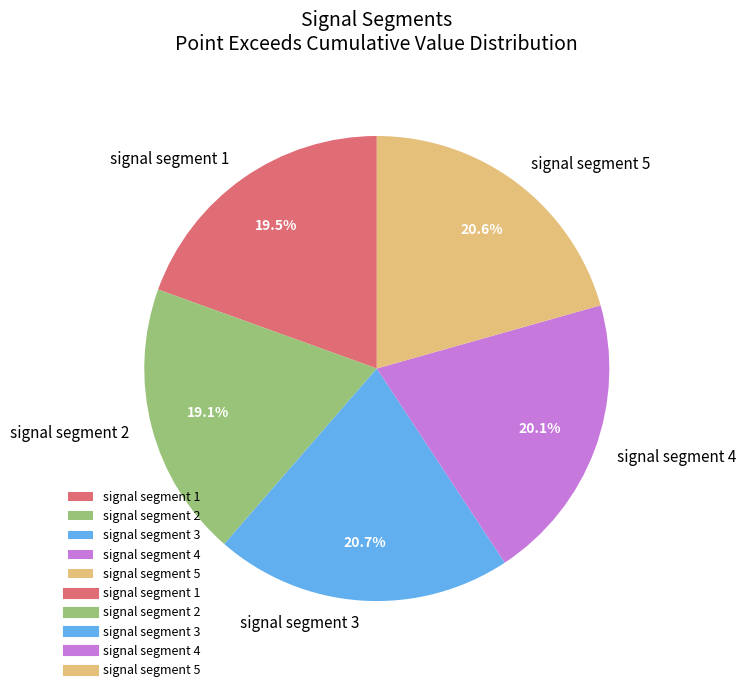

Which has a higher value, signal segment 5 or signal segment 1?

signal segment 5